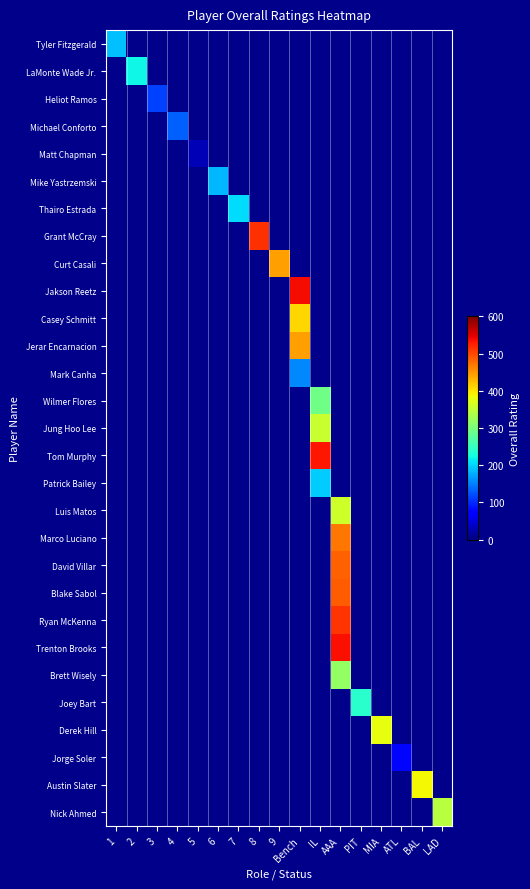

How many values in Derek Hill are above zero?

1